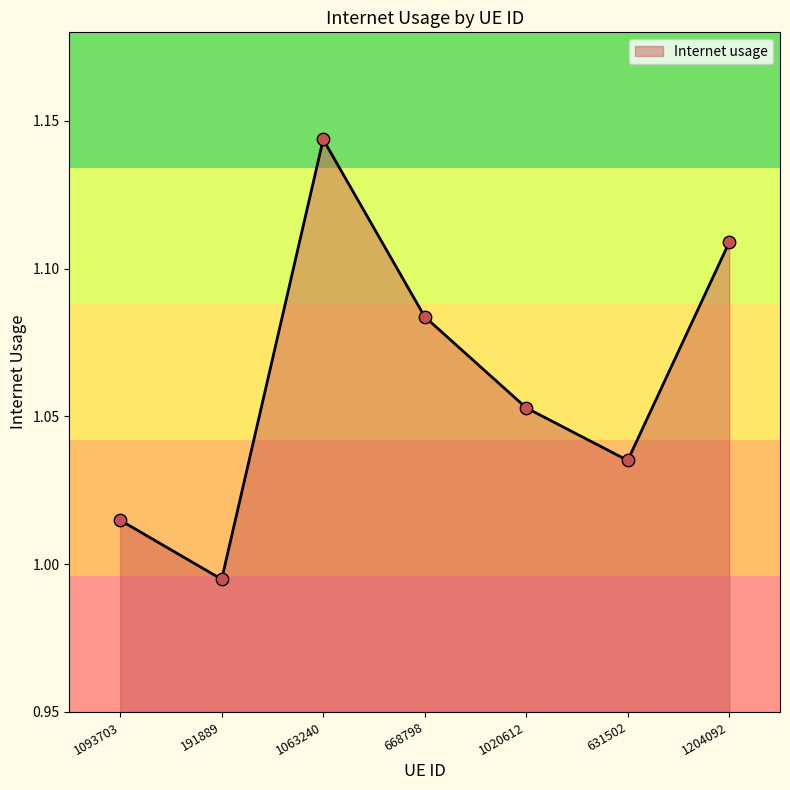

Which has a higher value, 191889 or 631502?

631502